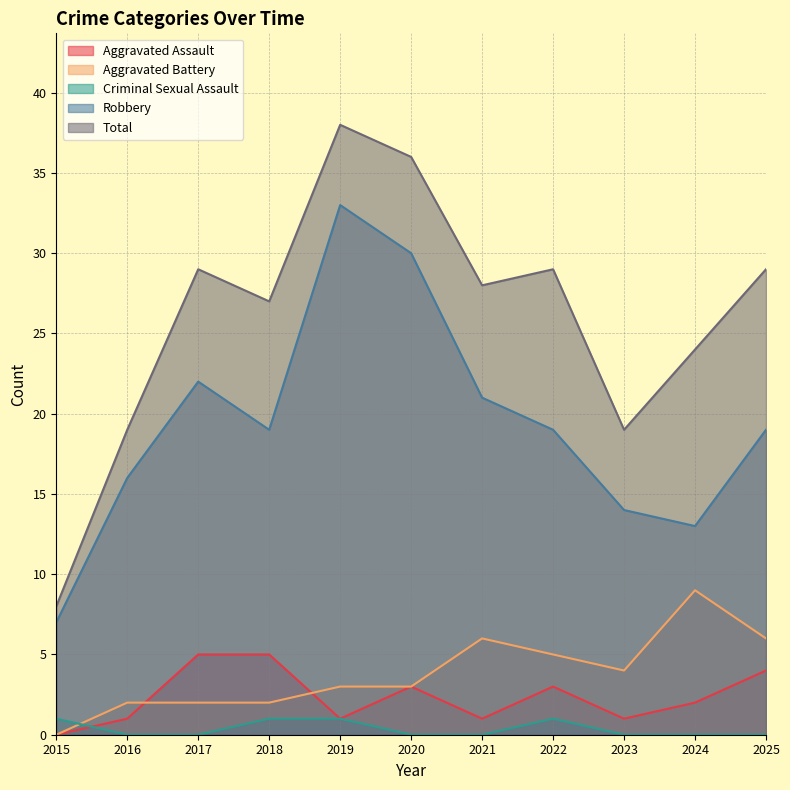

Is it true that Total equals 29 at 2025?

True